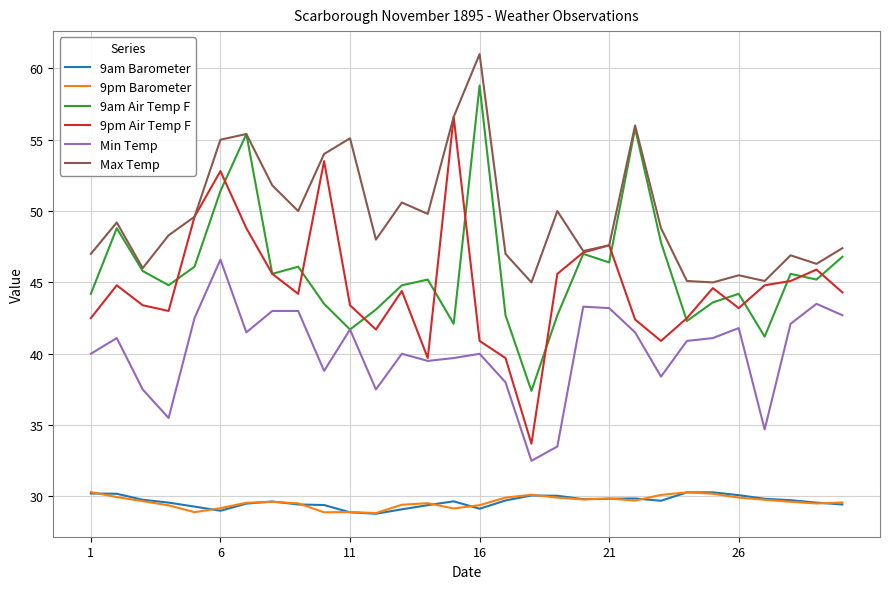

Which series has the largest total across all categories?

Max Temp